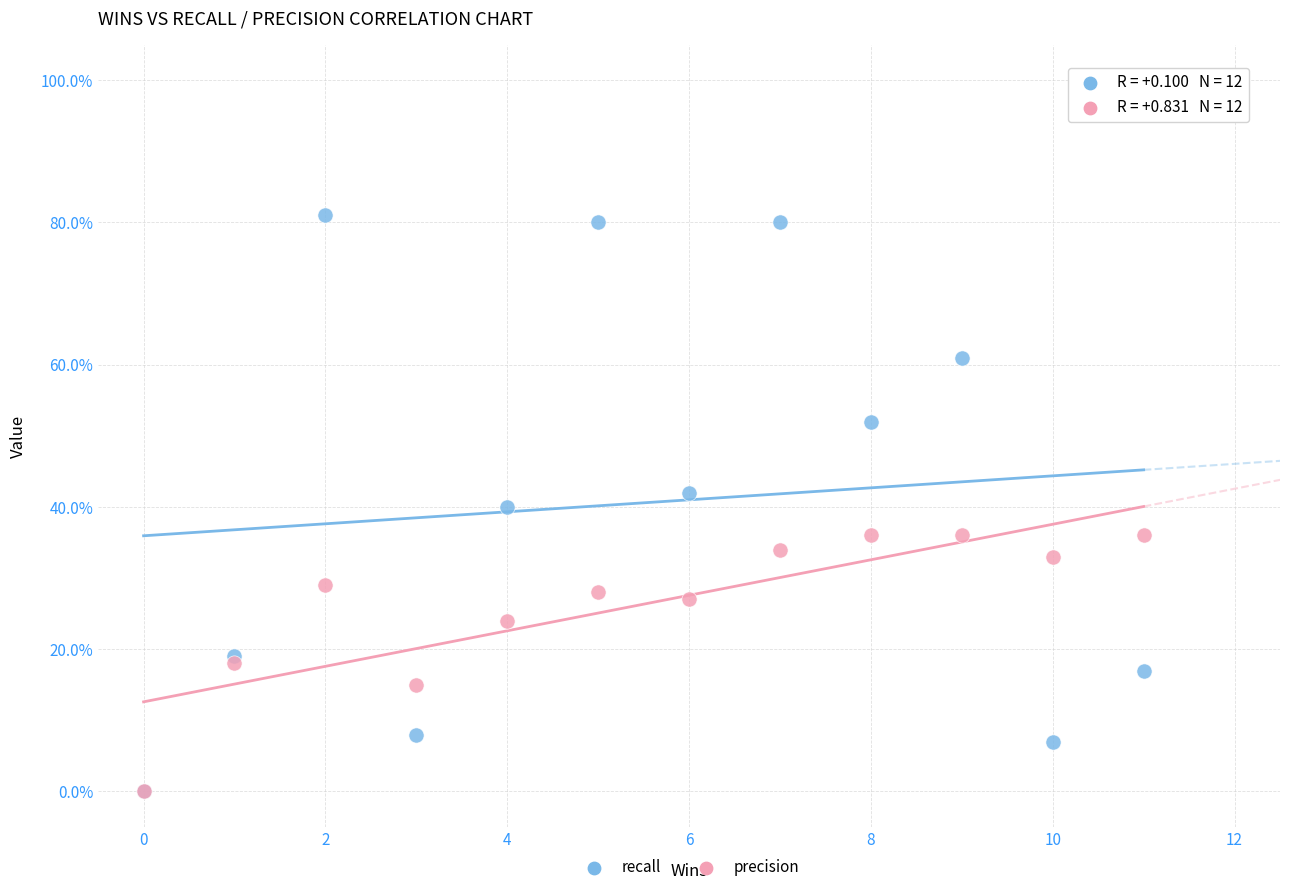

What are all the series names shown in the legend?

recall, precision